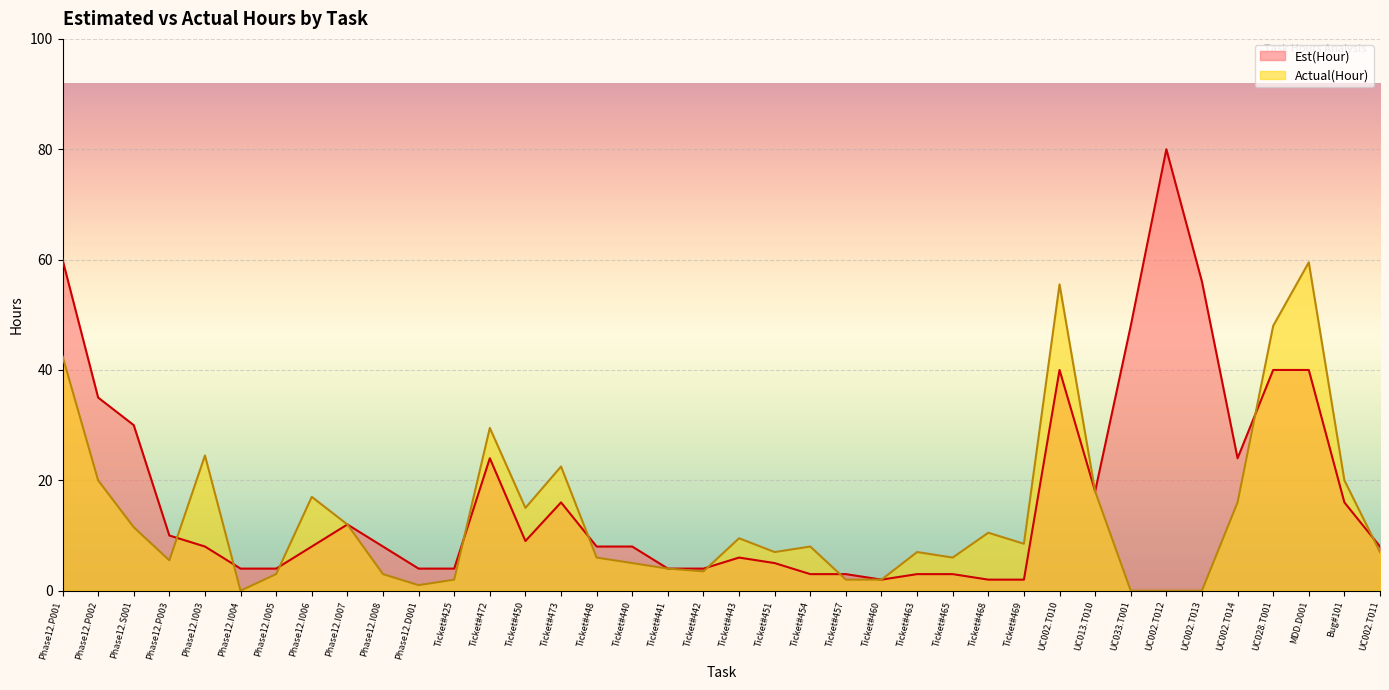

What is the label of the 27th point from the right?

Ticket#425